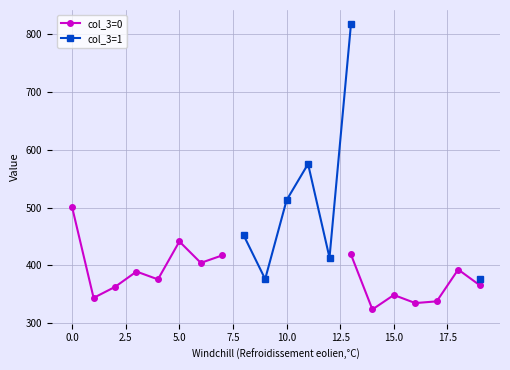

Is the value of col_3=1 at 12.5 greater than the value of col_3=0 at 12.5?

No